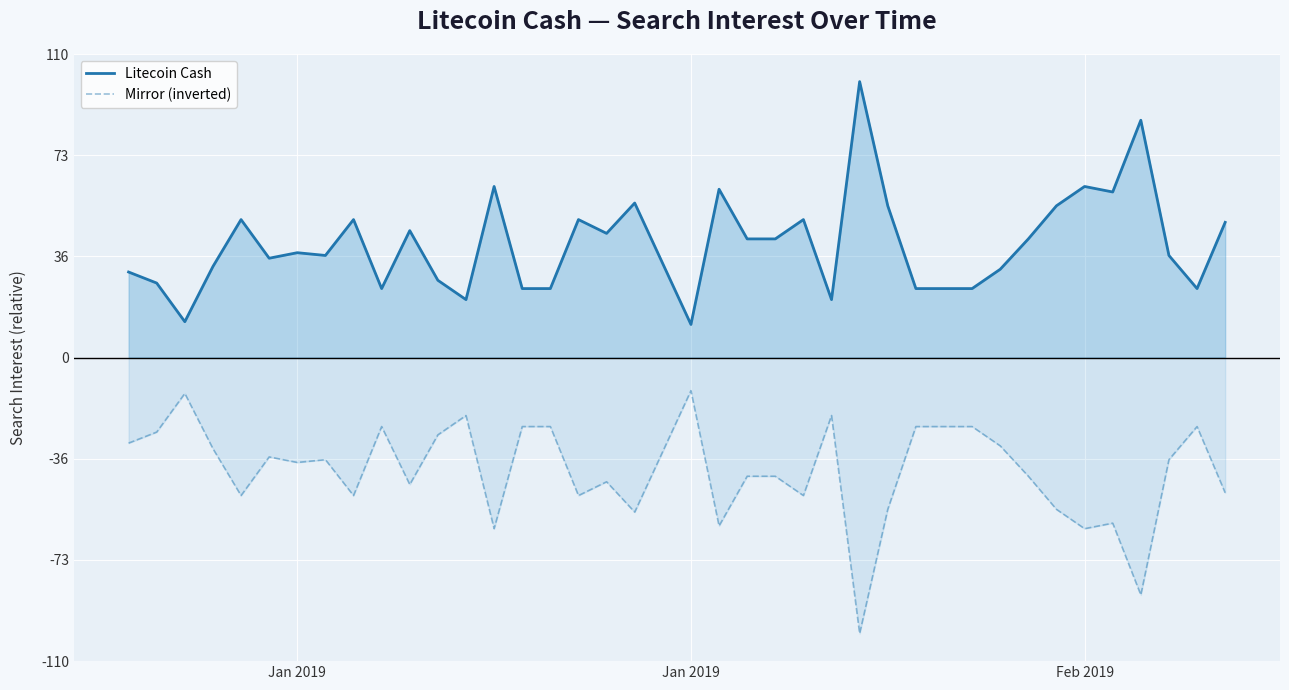

What is the average value of the Litecoin Cash series?

41